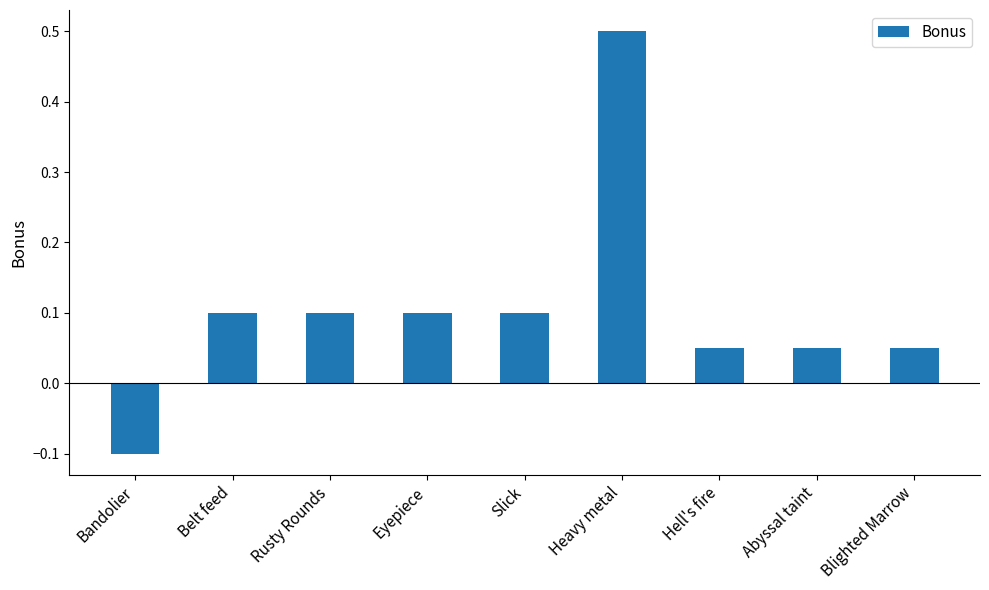

What is the value of the 6th bar from the left?

0.5